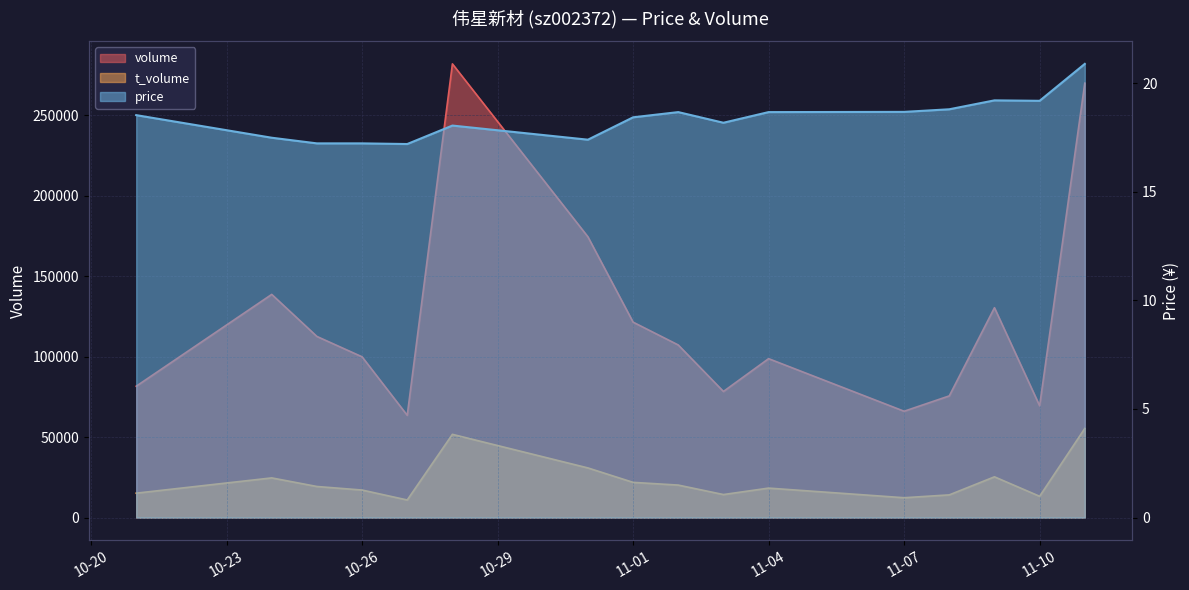

What is the difference between the maximum and minimum values in the price series?

3.7